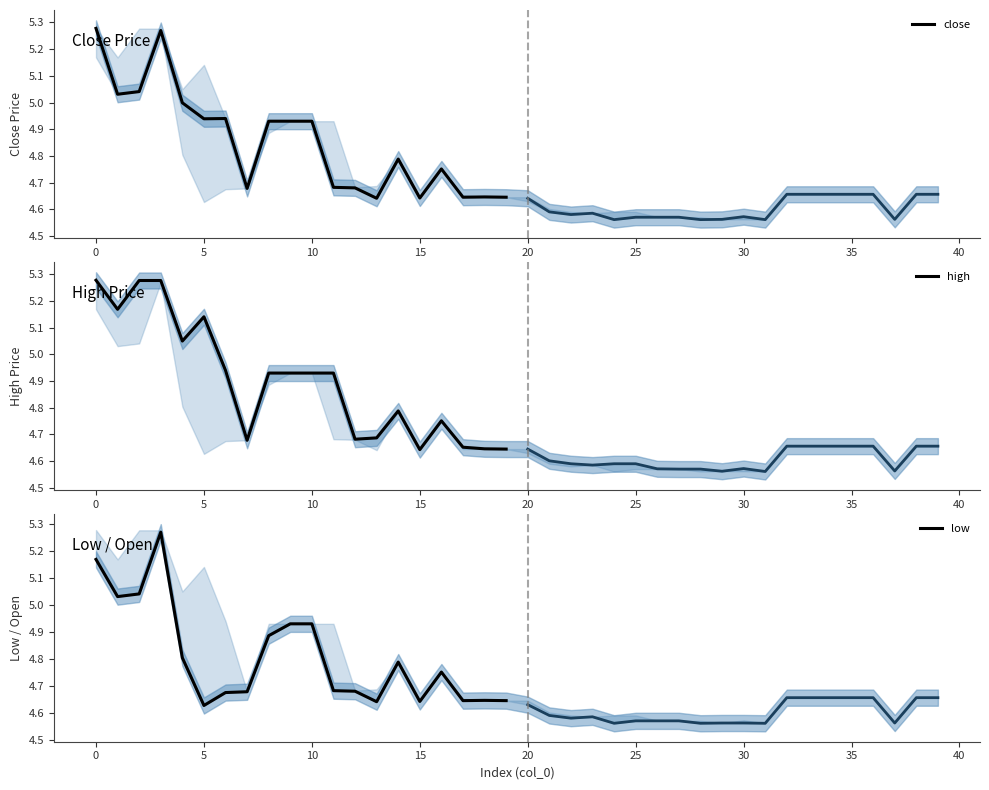

Read the high value at 14.

4.8